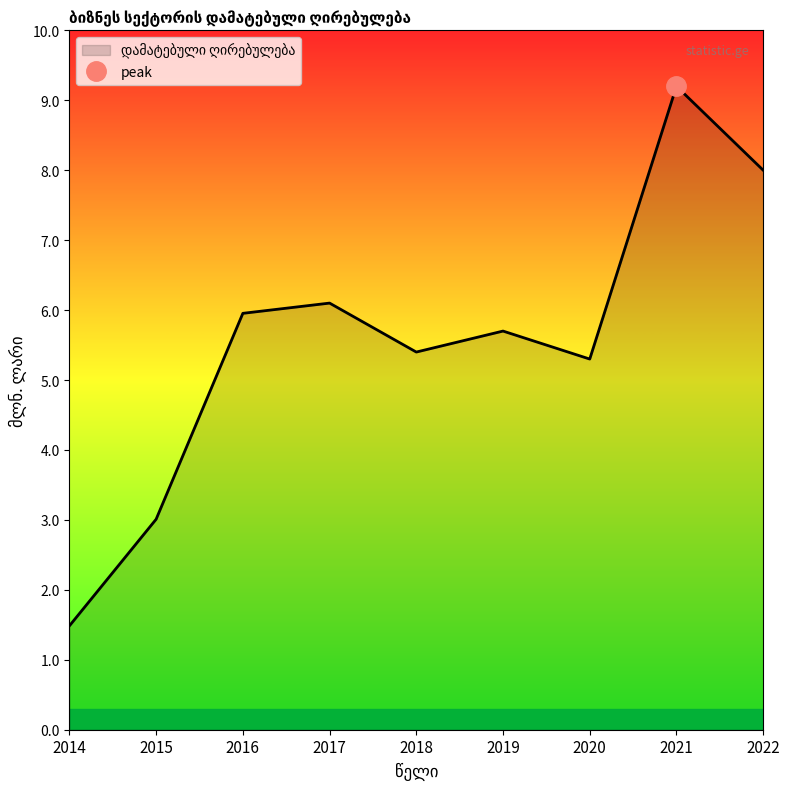

What is the change in value from 2015 to 2020?

+2.3